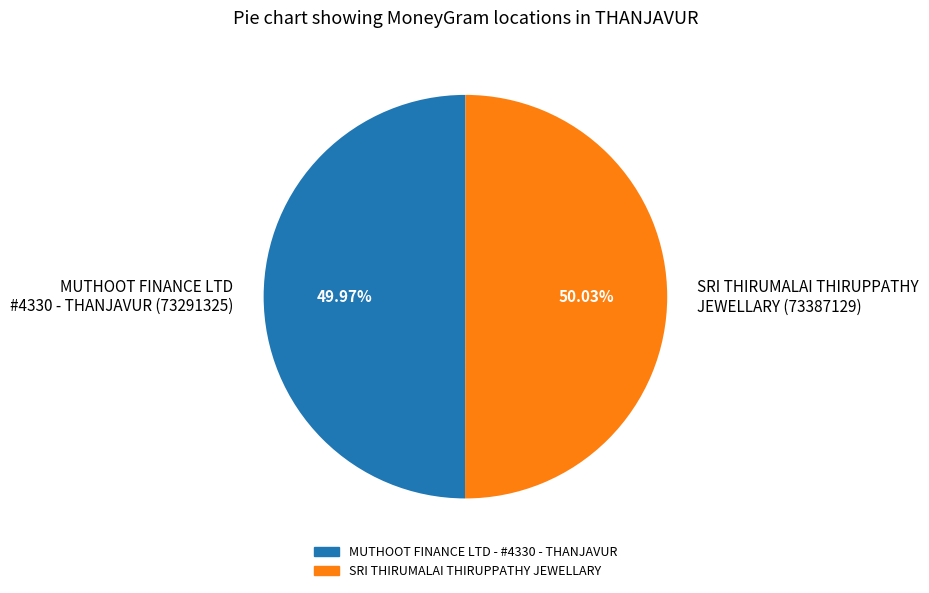

Approximately how many times larger is the value at SRI THIRUMALAI THIRUPPATHY JEWELLARY (73387129) compared to MUTHOOT FINANCE LTD #4330 - THANJAVUR (73291325)?

1.0